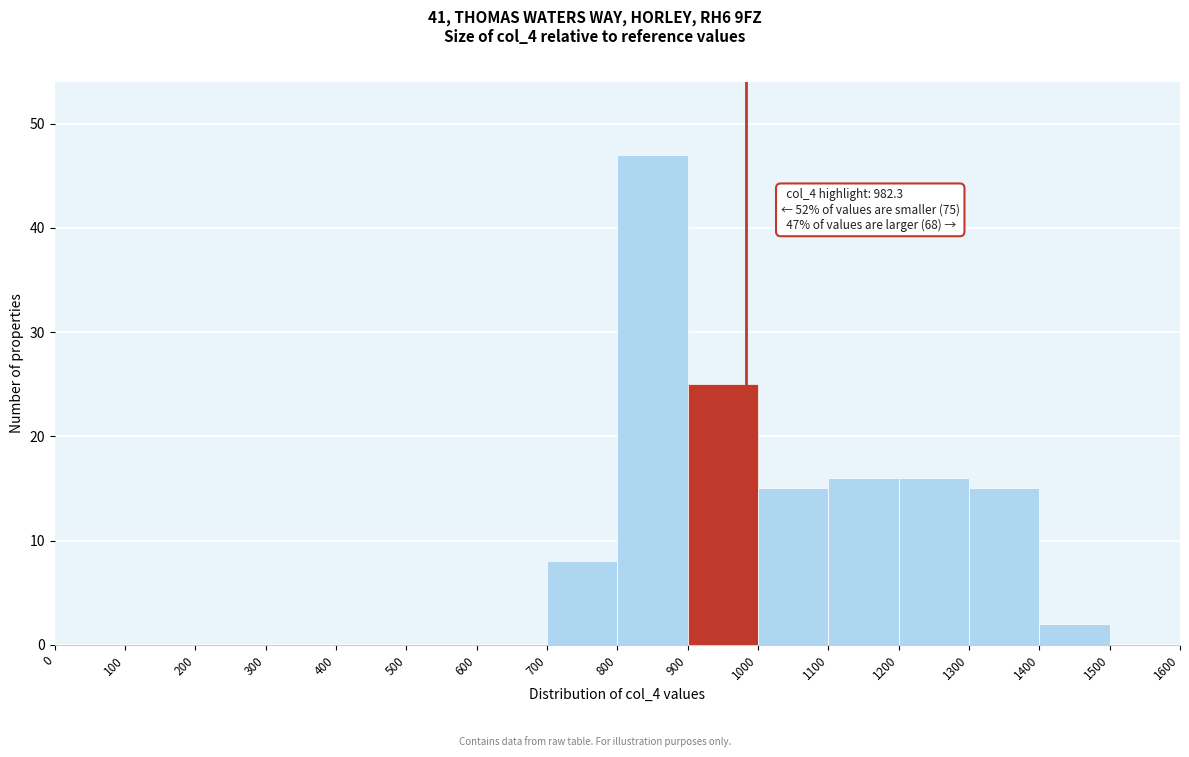

Over which range of the x-axis is the bar tallest?

800 to 900